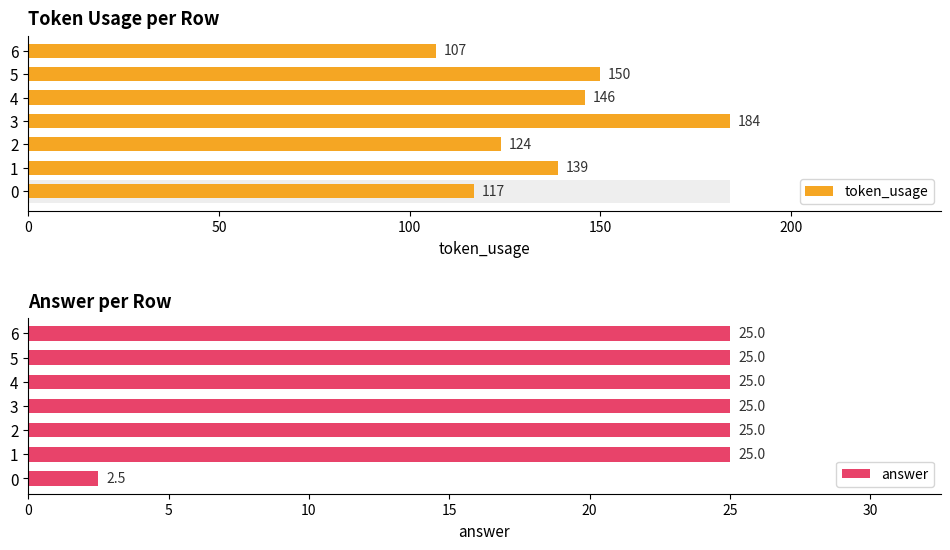

What is the total value across all series at 6?

132.0